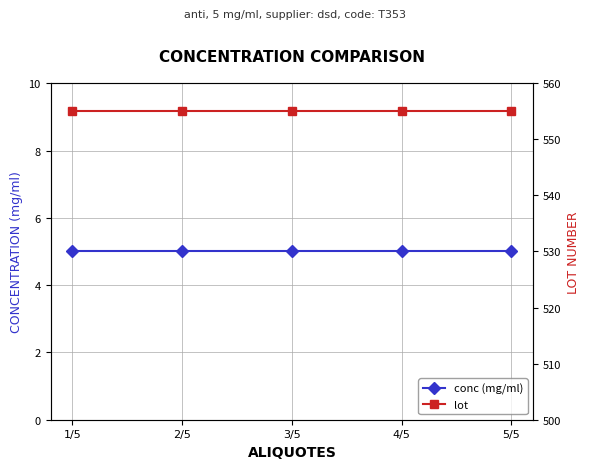

What are all the series names shown in the legend?

conc (mg/ml), lot